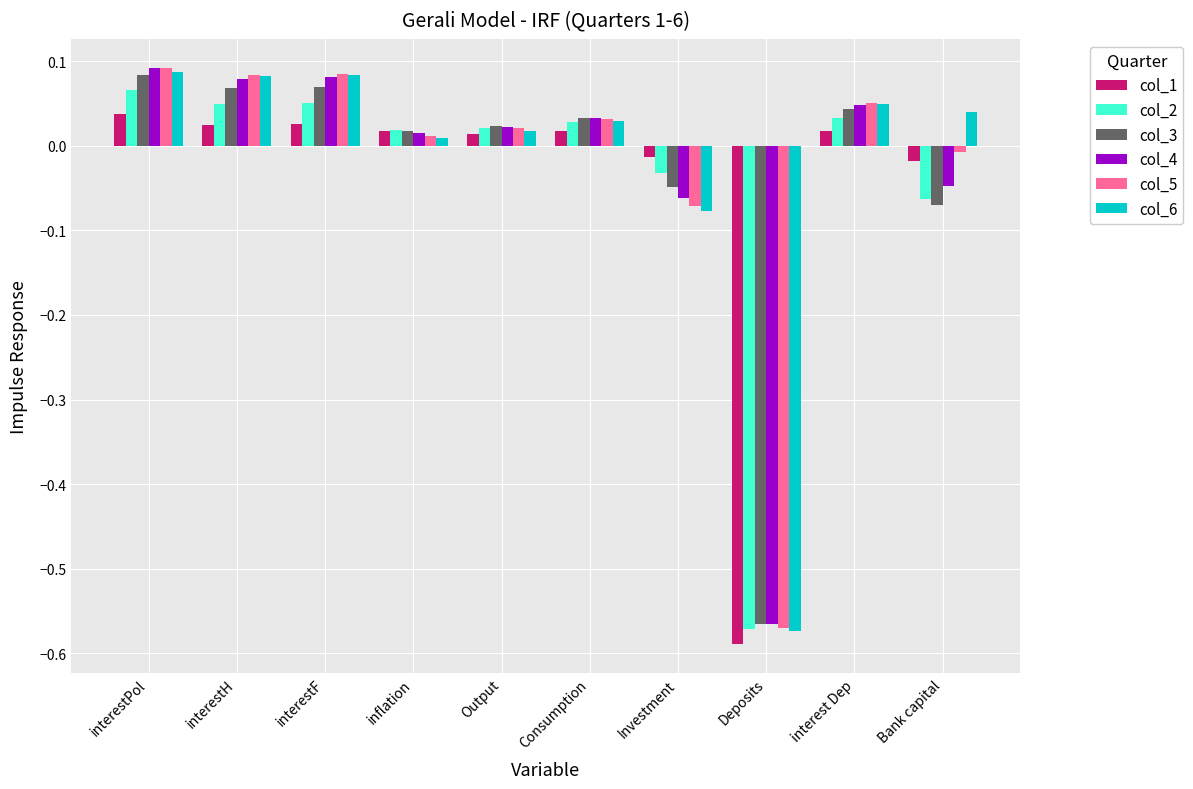

At which category does the chart reach its peak across all series?

interestPol